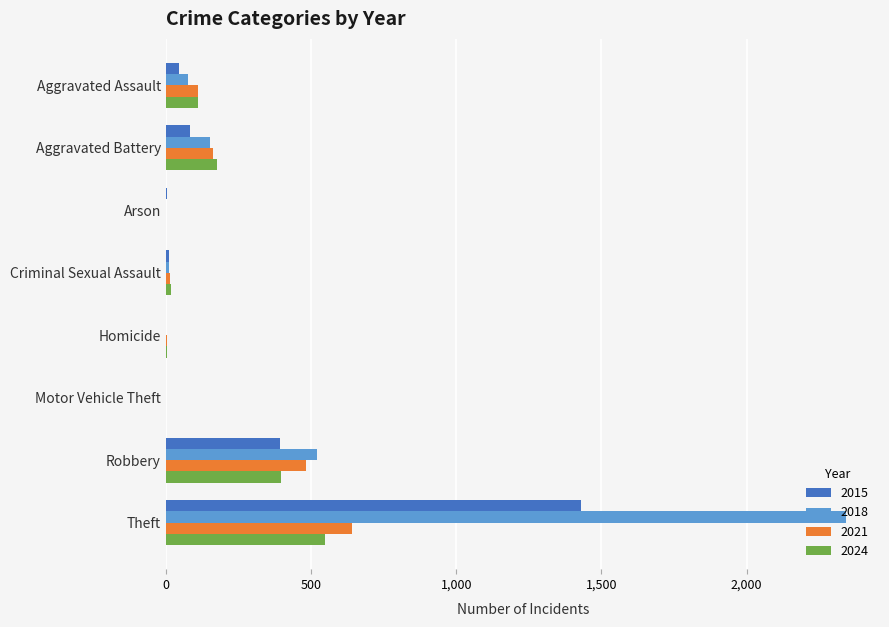

What is the difference between the 2021 values at Arson and Homicide?

2